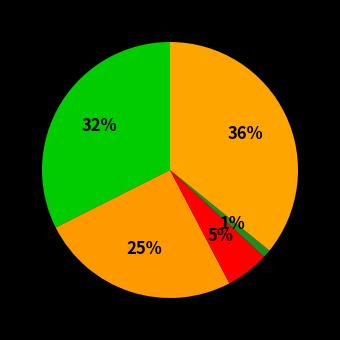

How many segments does this pie chart have?

5